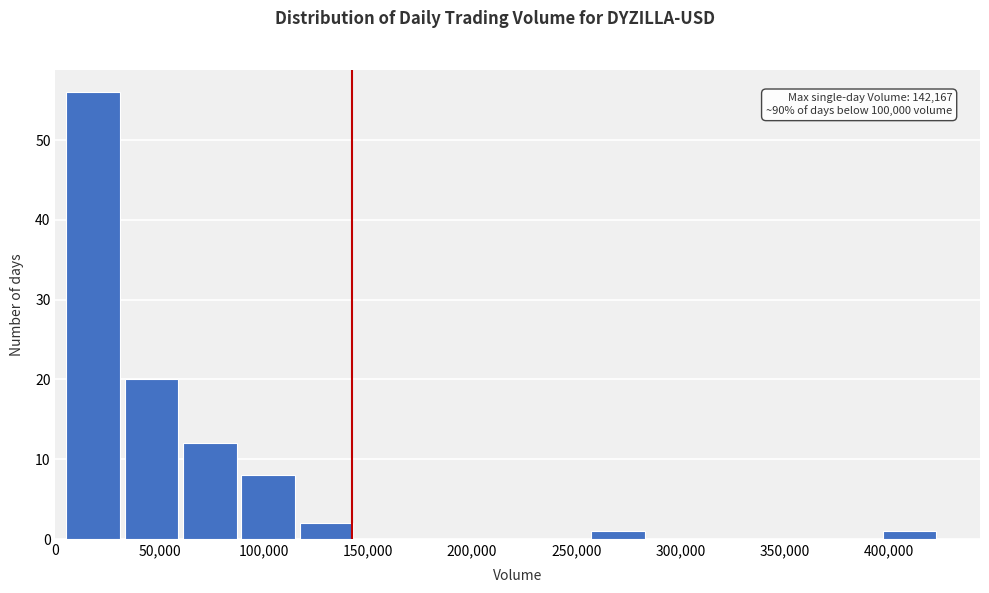

Over which range of the x-axis is the bar tallest?

5000 to 30000